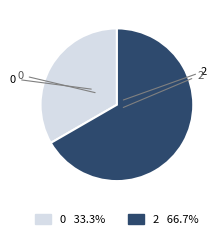

Does any single category account for the majority?

Yes